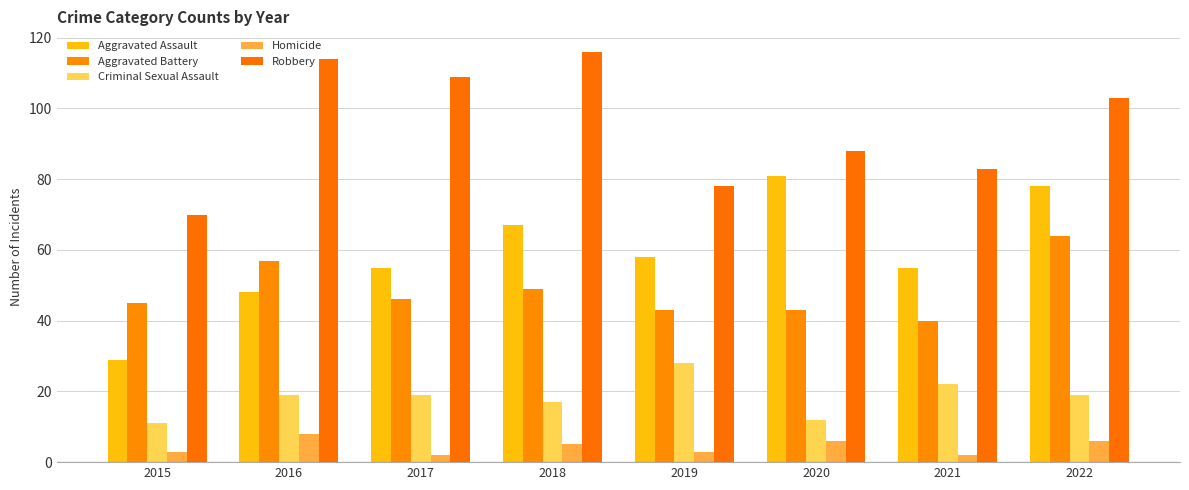

At which label does Aggravated Assault reach its peak?

2020